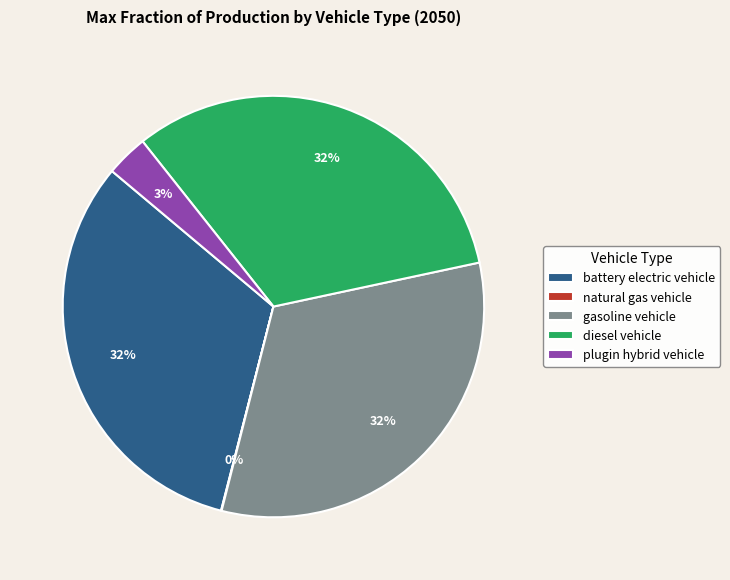

To the nearest percent, what portion does gasoline vehicle represent?

32%